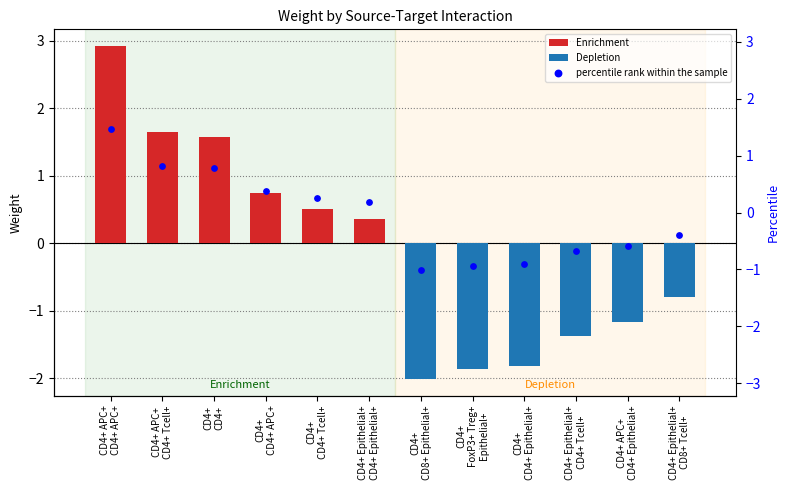

At which category is the sum across all series the highest?

CD4+ APC+
CD4+ APC+